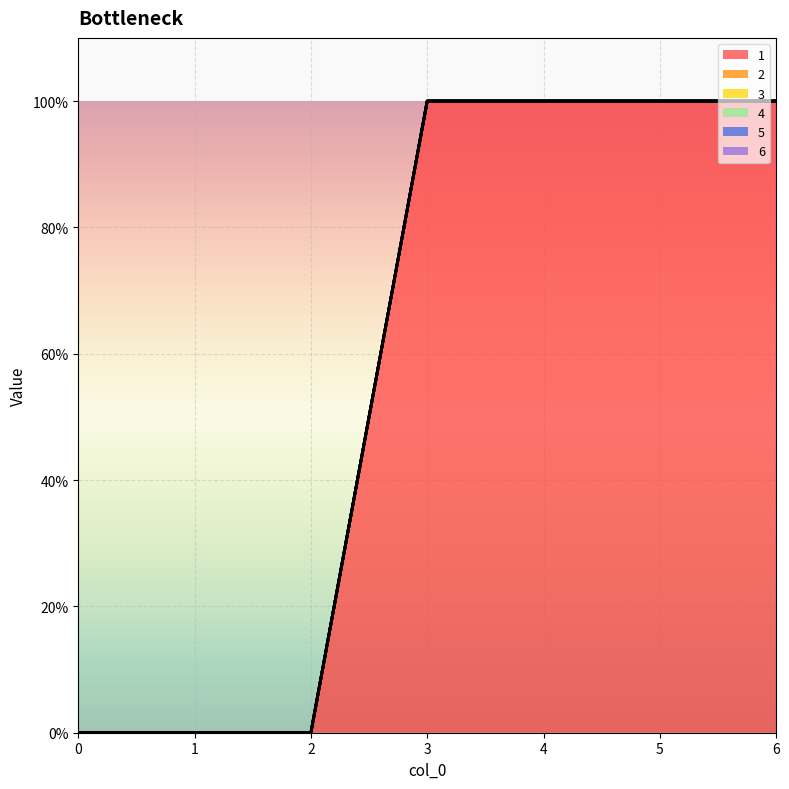

What is the total value across all series at 3?

1